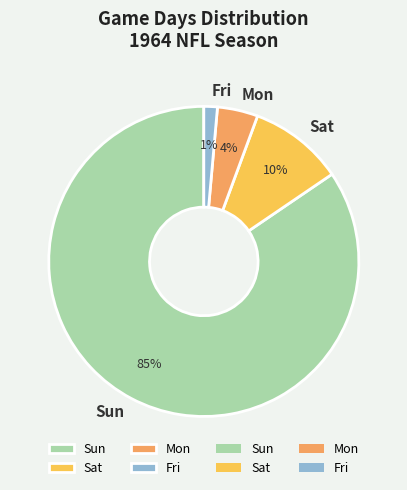

How many slices are in this pie chart?

4